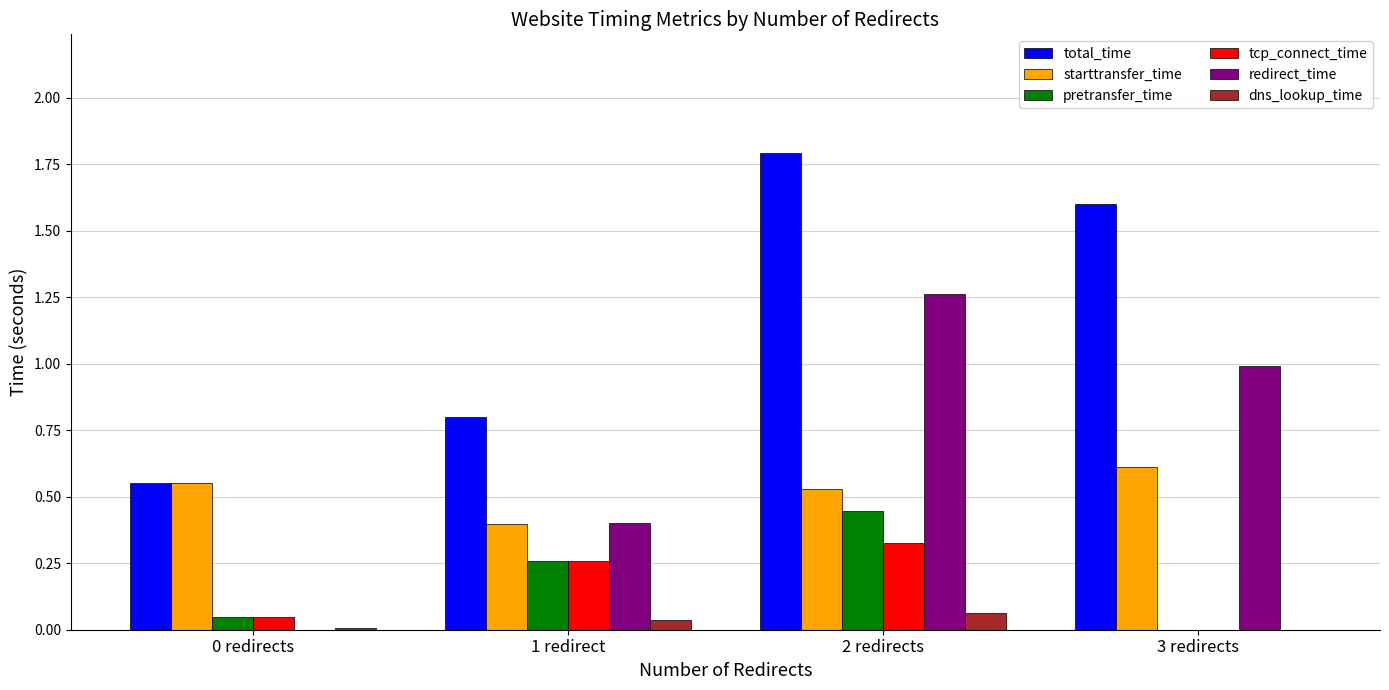

Which label corresponds to the largest value in the chart?

2 redirects